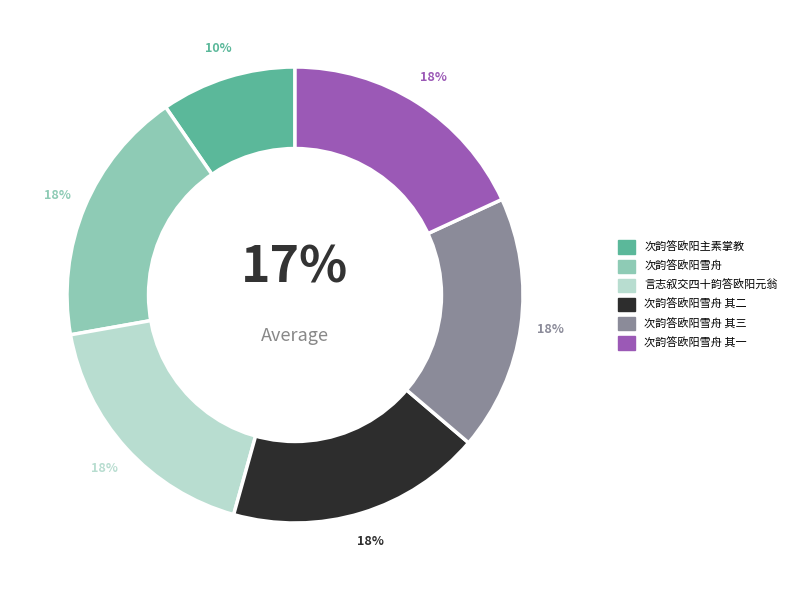

Count the number of slices in the pie.

6